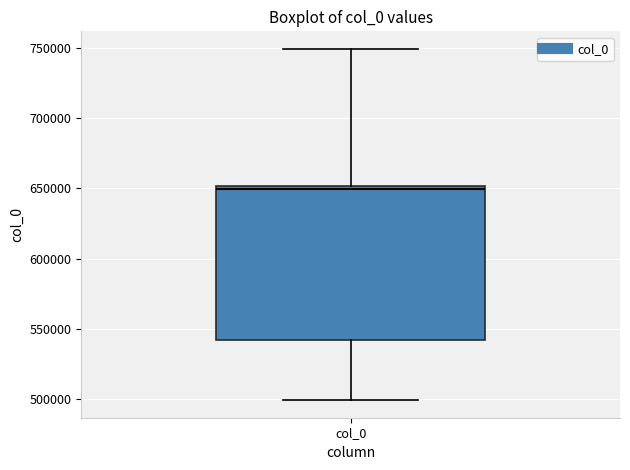

Transcribe this box plot: give where the median line is, the range the box spans, and where the two whiskers end, as read against the y-axis. The values are not printed on the chart, so give them approximately, as read against the axis.

median 650000 (just below the box's upper edge), box 540000 to 650000, whiskers 500000 to 750000